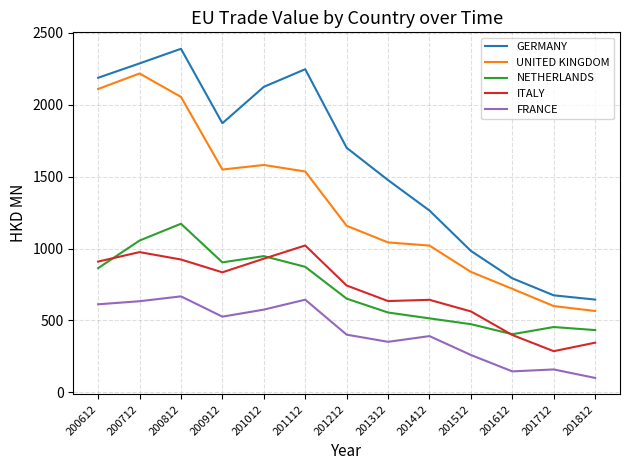

Between which two adjacent categories do ITALY and NETHERLANDS first intersect?

200612 and 200712